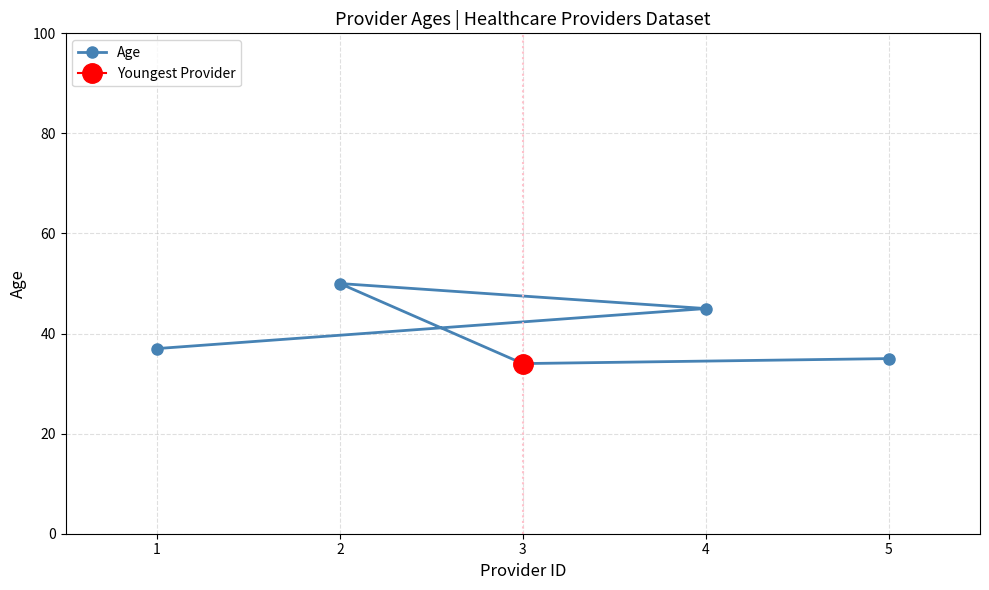

List the labels in order of value, smallest first.

3, 5, 1, 4, 2